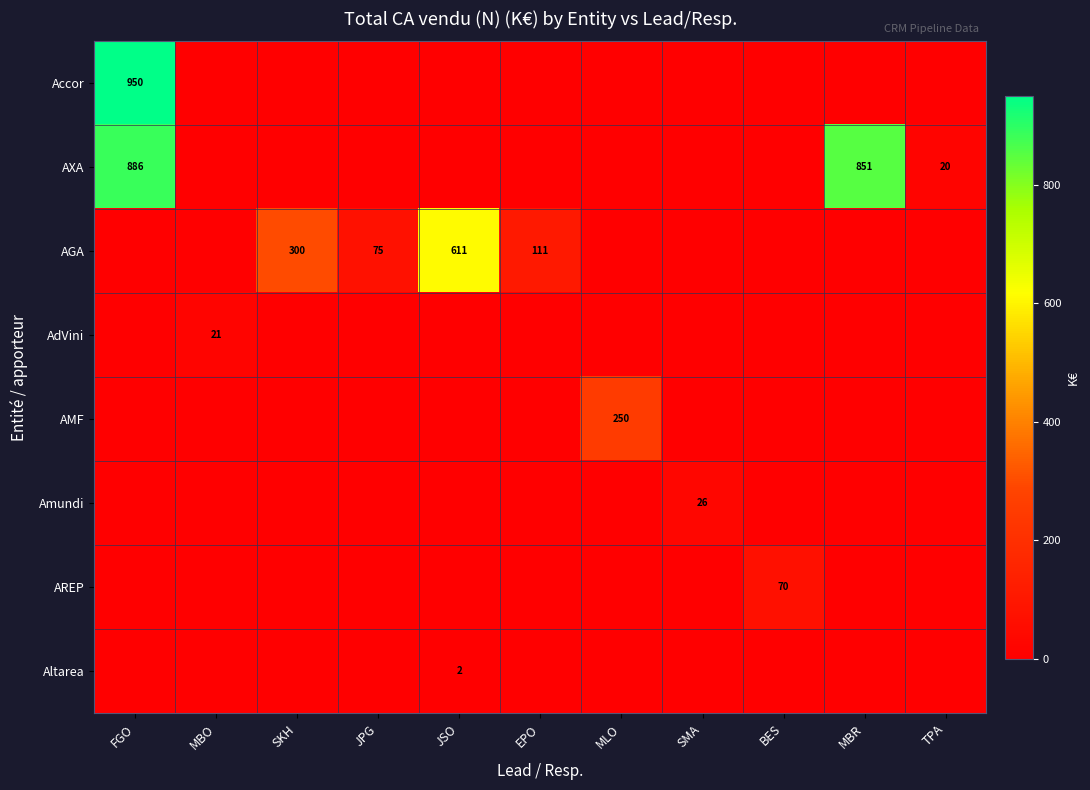

Is it true that AGA equals 111 at EPO?

True